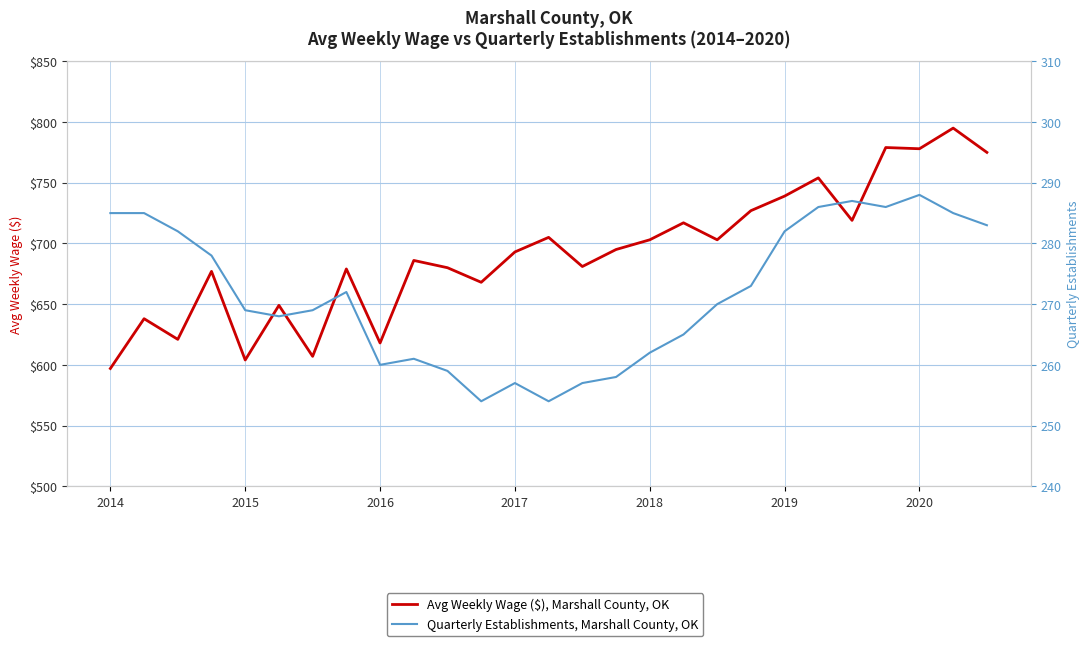

Does the chart display data point markers on the line(s)?

No